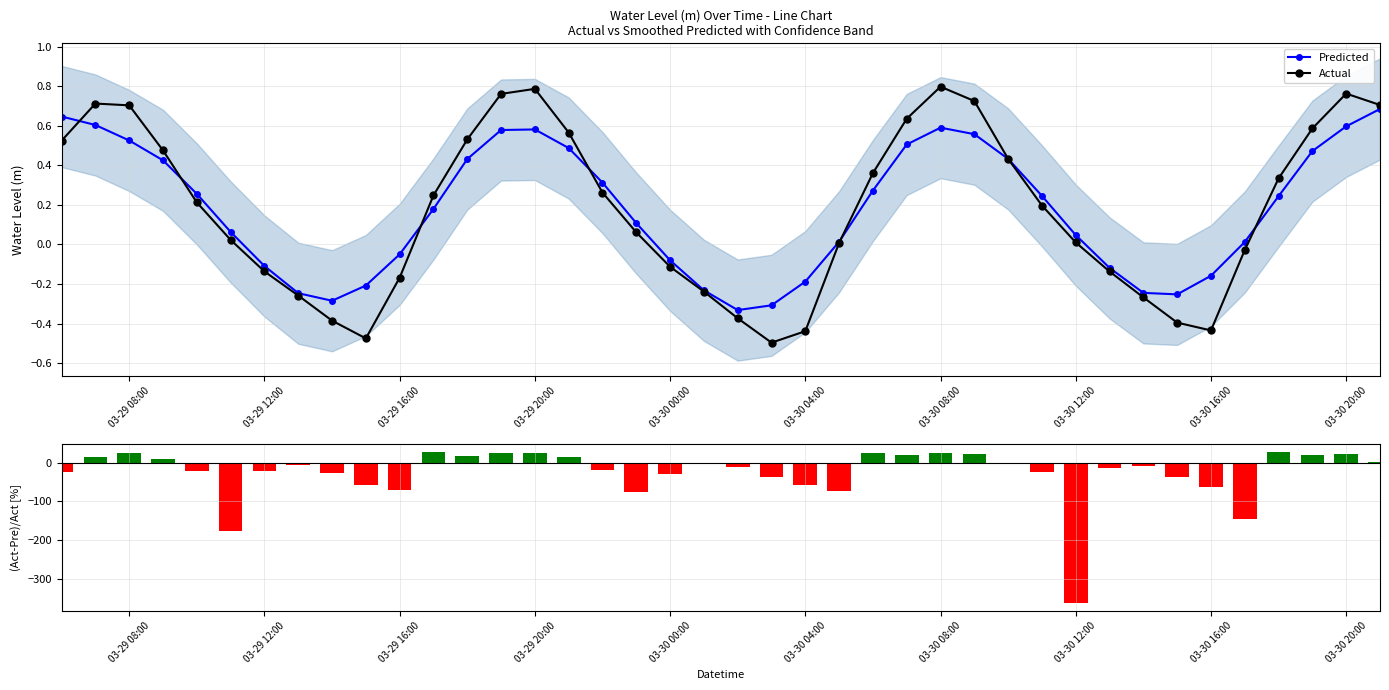

In Predicted, how many points are higher than both neighbors (excluding endpoints)?

2